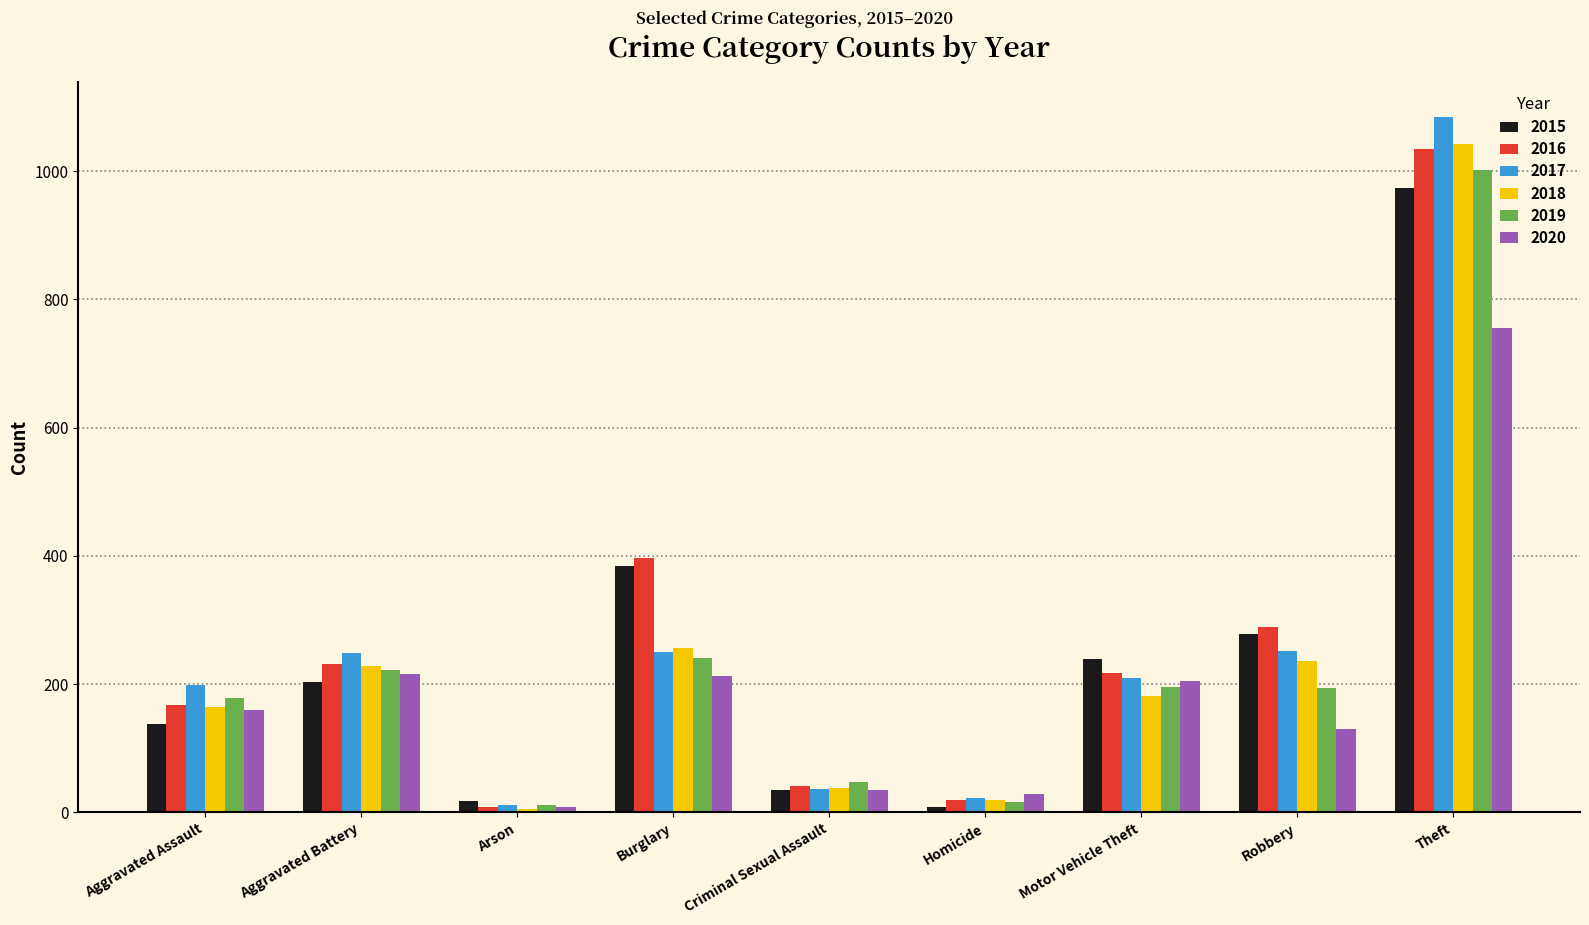

What is the difference between the maximum and minimum values in the 2020 series?

747